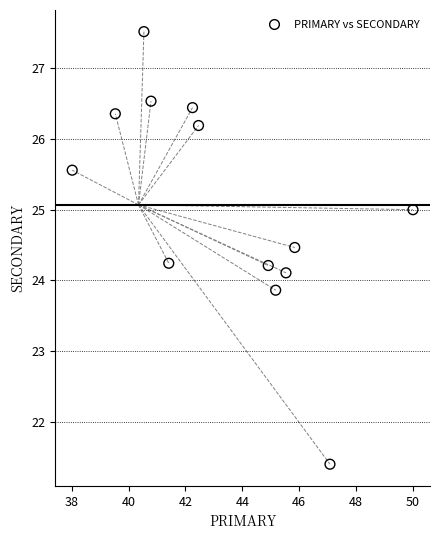

What is the range of Y values (max minus min)?

6.1